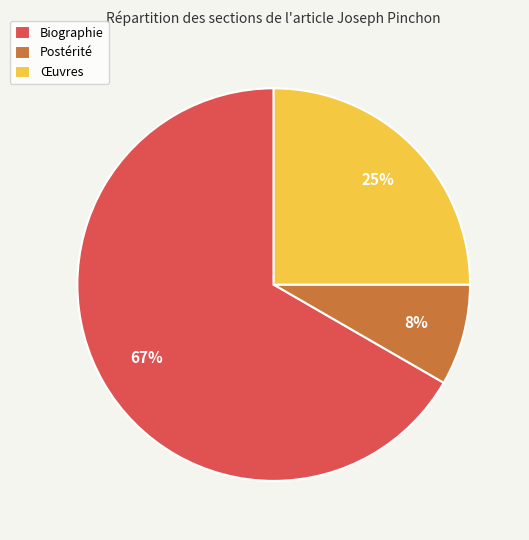

Is it true that Biographie is 67% of the pie?

True